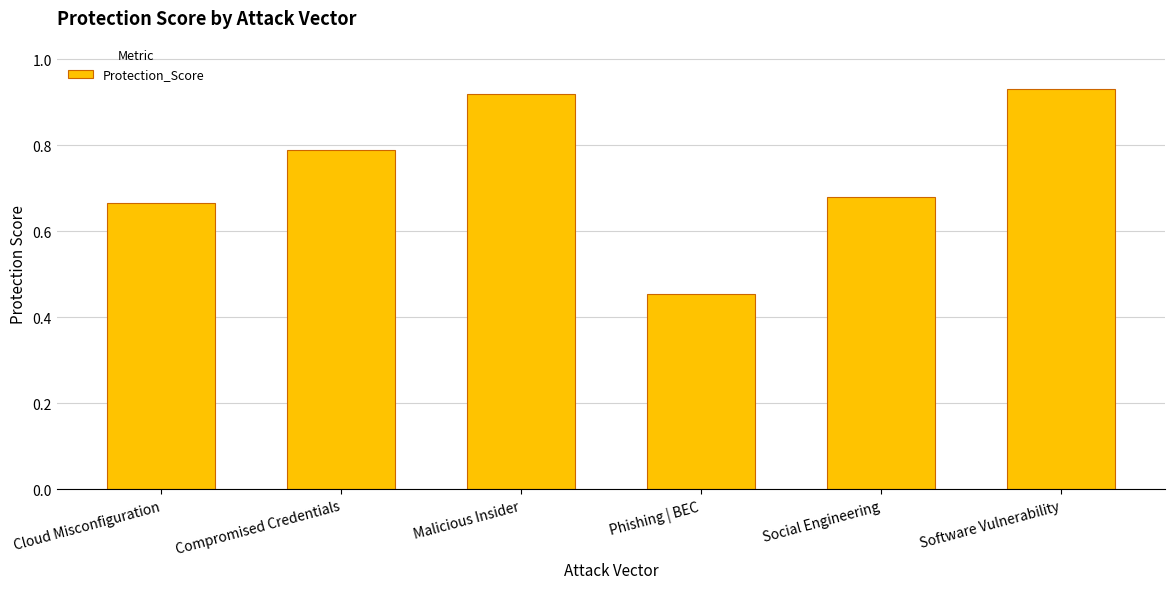

Is it true that the value at Cloud Misconfiguration is 0.1?

False